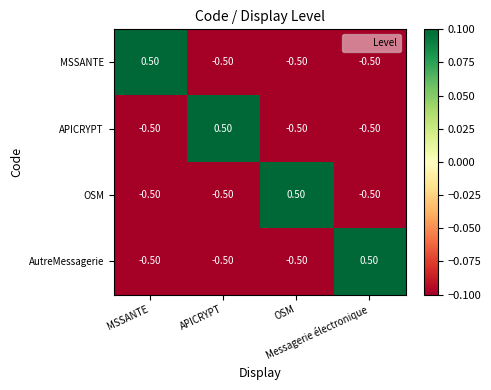

At how many categories does at least one series exceed 0?

4